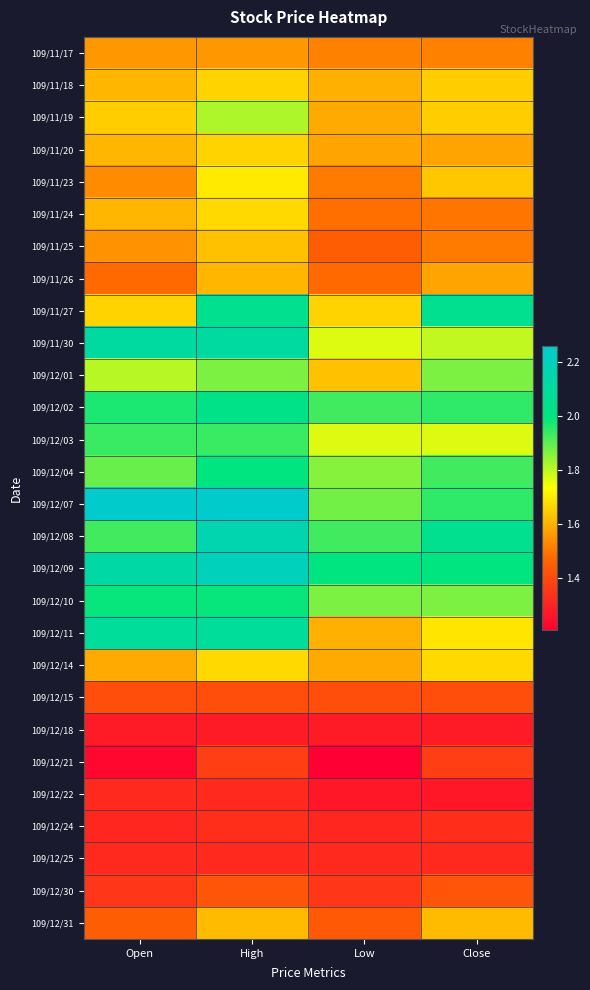

What is the spread (max minus min) of values at Close?

0.8